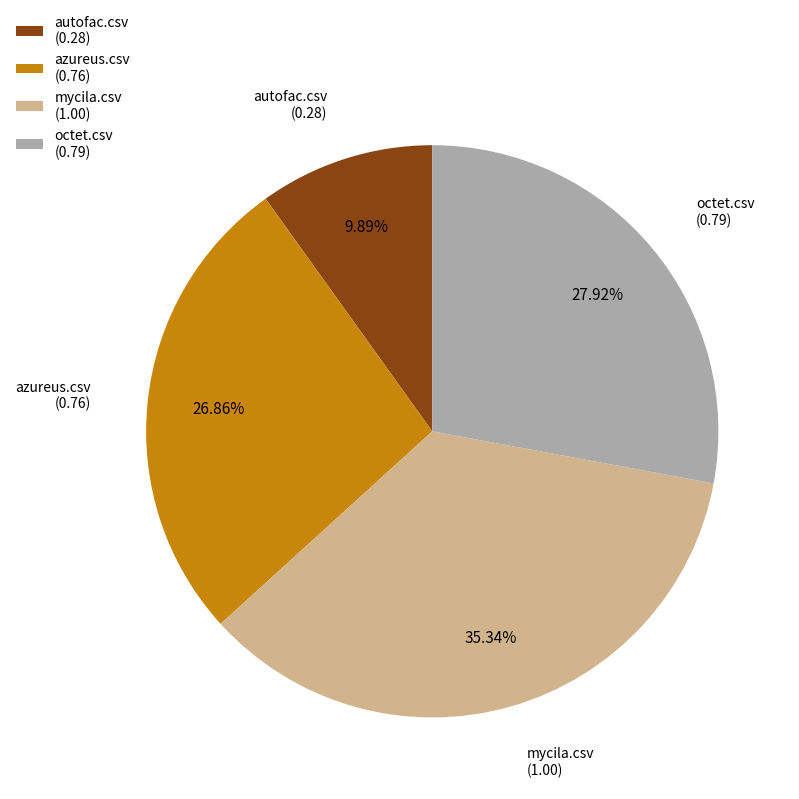

To the nearest percent, what portion does azureus.csv represent?

27%